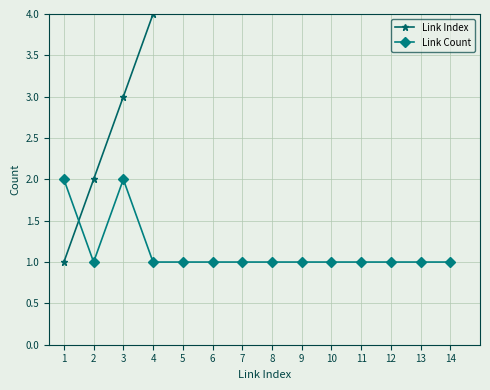

At which category does Link Count reach its first local peak?

3